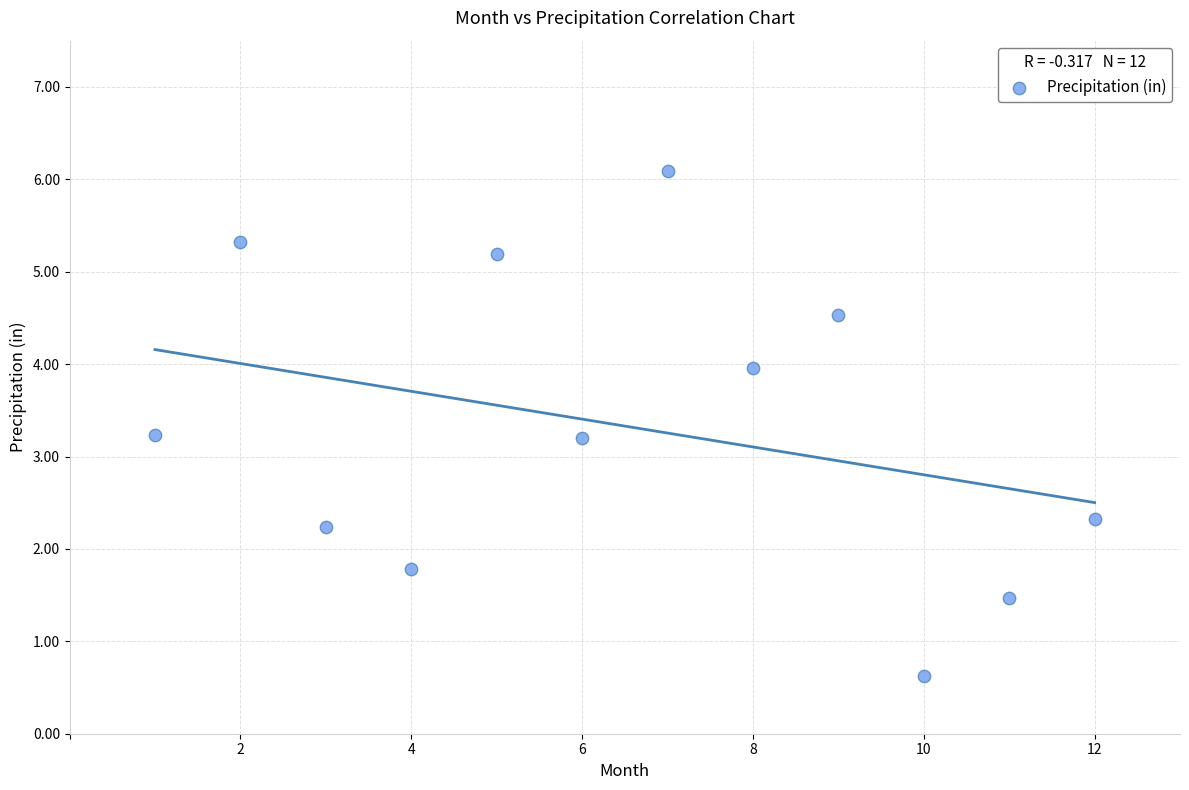

What is the range of Y values (max minus min)?

5.5